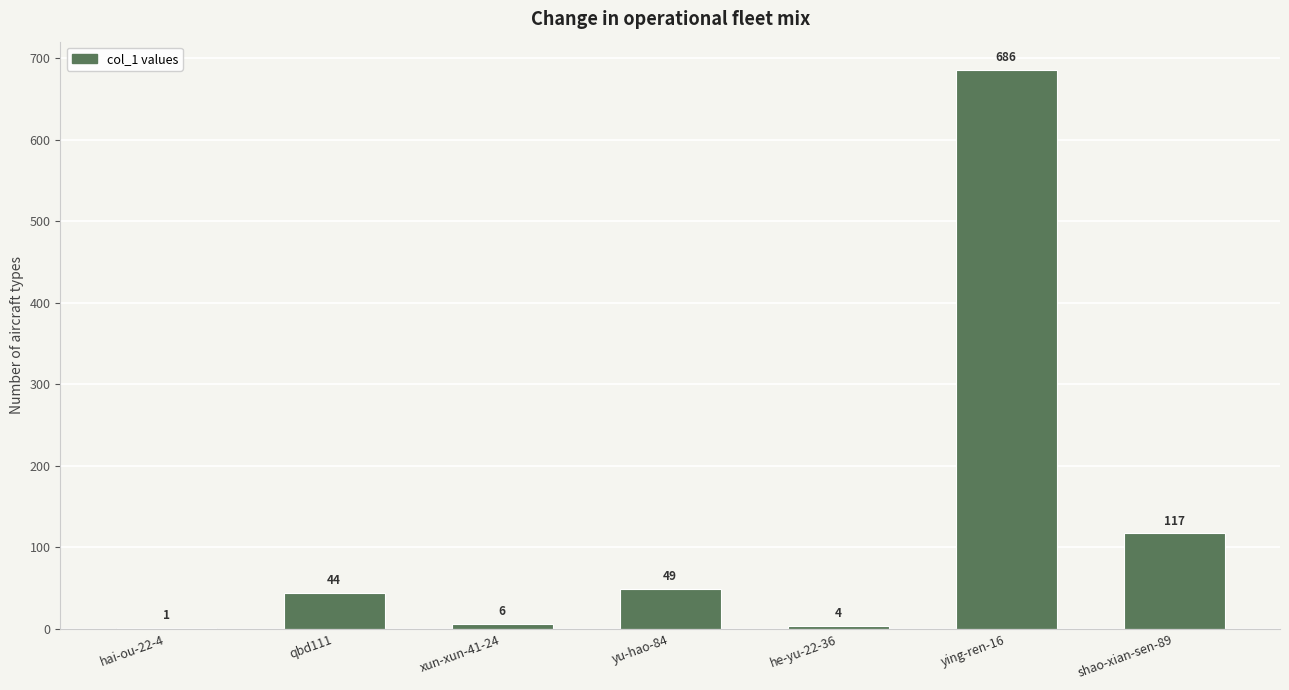

What is the approximate value at ying-ren-16?

686